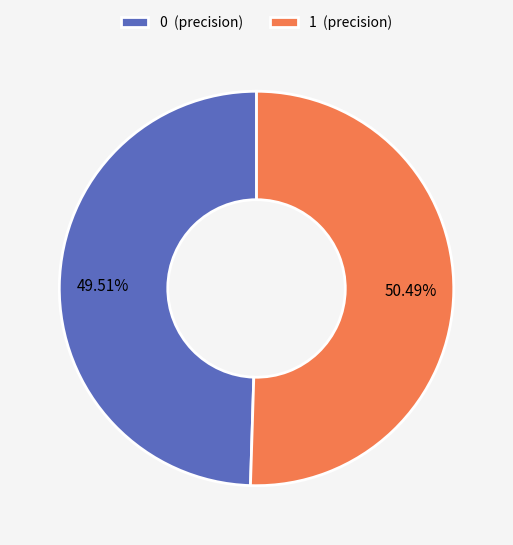

Which has a higher value, 1 or 0?

1